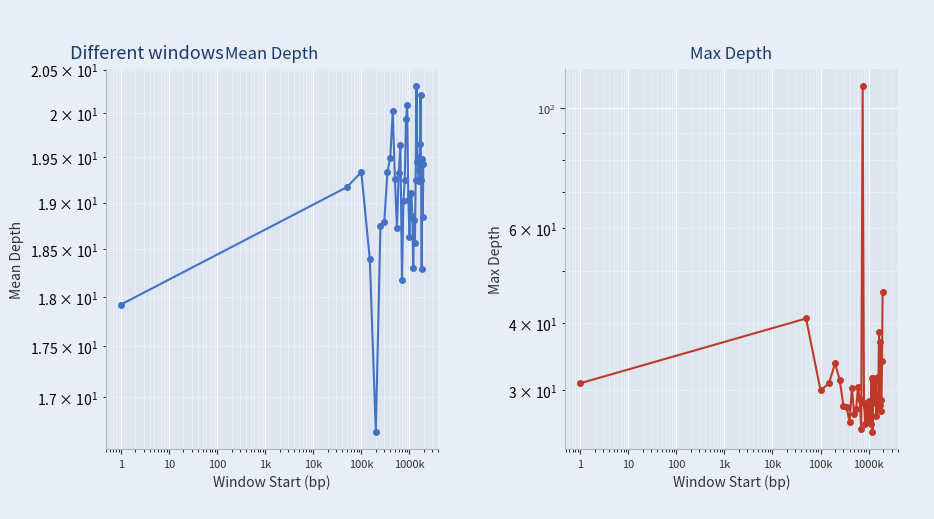

Which series has the largest range (max minus min)?

Max Depth